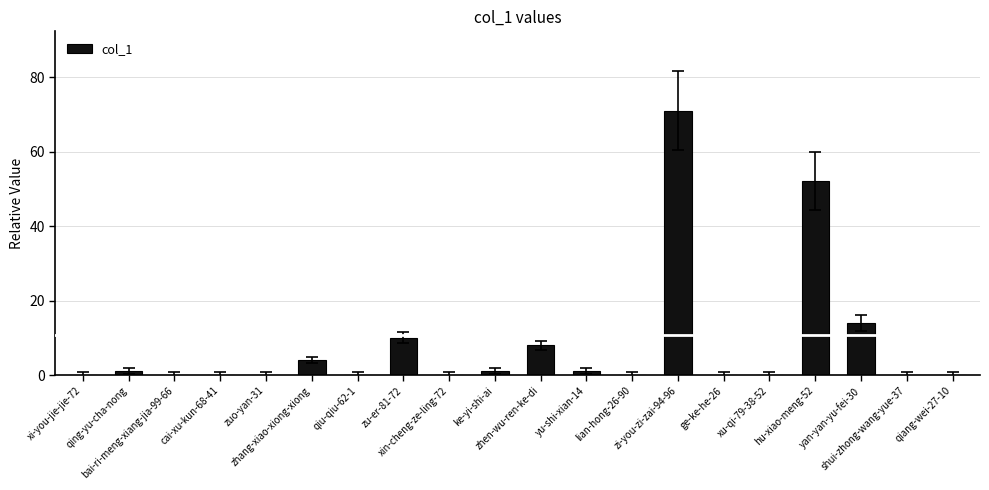

What is the sum of all values?

162